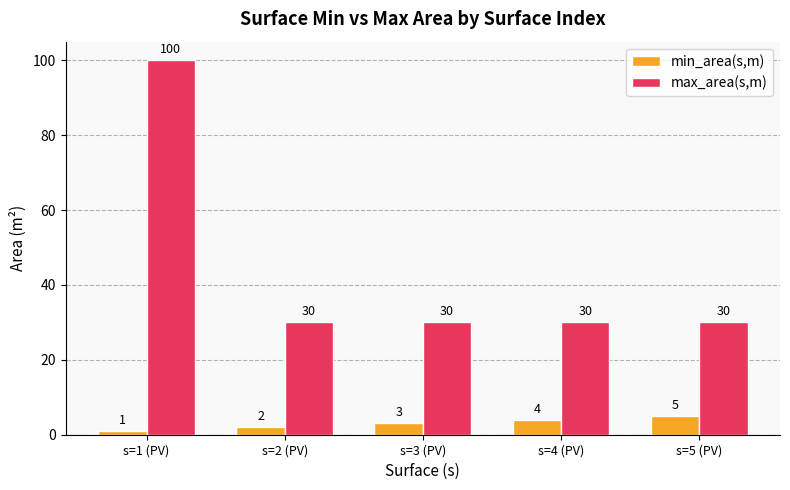

Rank the categories by min_area(s,m) value from highest to lowest.

s=5 (PV), s=4 (PV), s=3 (PV), s=2 (PV), s=1 (PV)